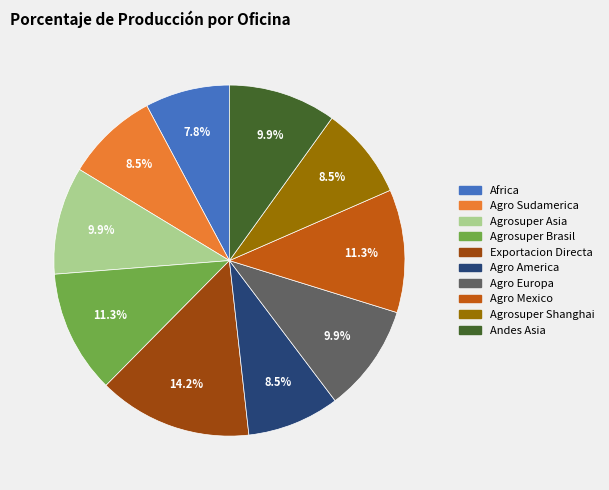

Which slice is the smallest?

Africa